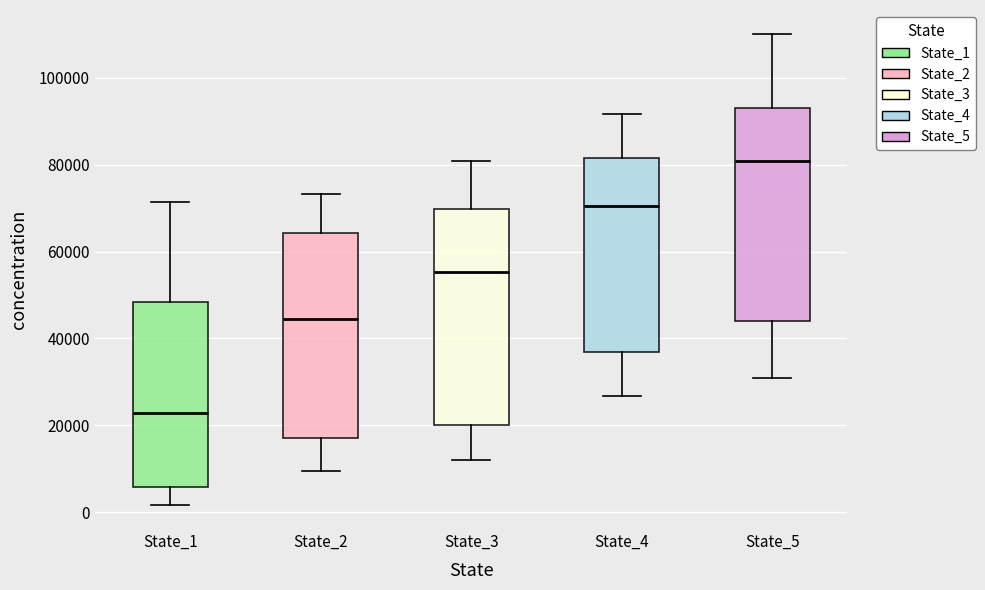

Reading left to right, transcribe this box plot: for each box, give where its median line is, the range the box spans, and where its two whiskers end, as read against the y-axis. The values are not printed on the chart, so give them approximately, as read against the axis.

State_1: median 22000, box 6000 to 48000, whiskers 2000 to 72000
State_2: median 44000, box 18000 to 64000, whiskers 10000 to 74000
State_3: median 56000, box 20000 to 70000, whiskers 12000 to 80000
State_4: median 70000, box 36000 to 82000, whiskers 26000 to 92000
State_5: median 80000, box 44000 to 94000, whiskers 30000 to 110000